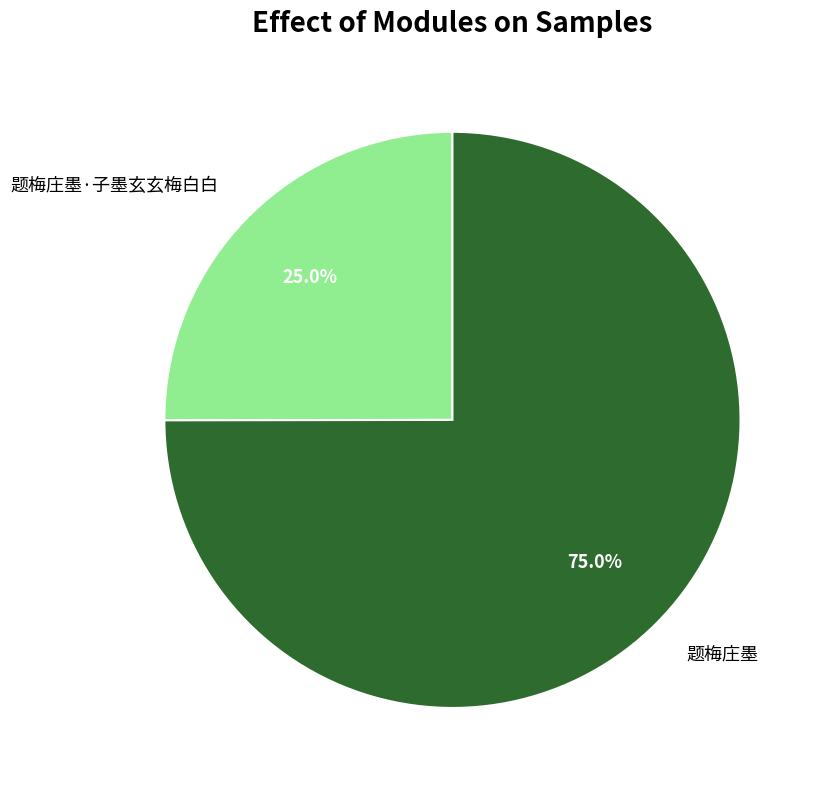

Is it true that 题梅庄墨 is 61% of the pie?

False